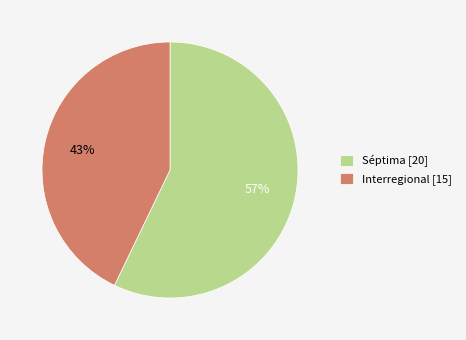

To the nearest percent, what is the difference between the Séptima and Interregional slice percentages?

14%